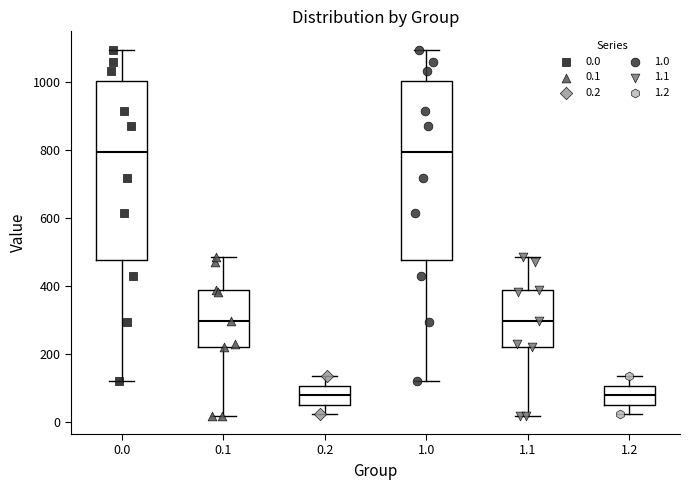

Where does the lower whisker of the box at x = 0.2 end on the y-axis? The values are not printed on the chart, so give them approximately, as read against the axis.

20